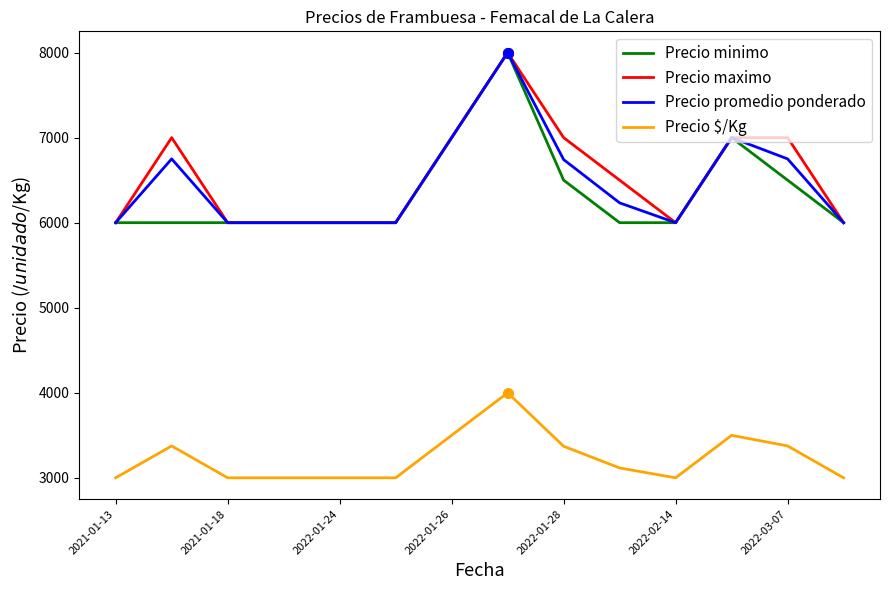

True or false: Precio maximo and Precio $/Kg cross at least once.

False